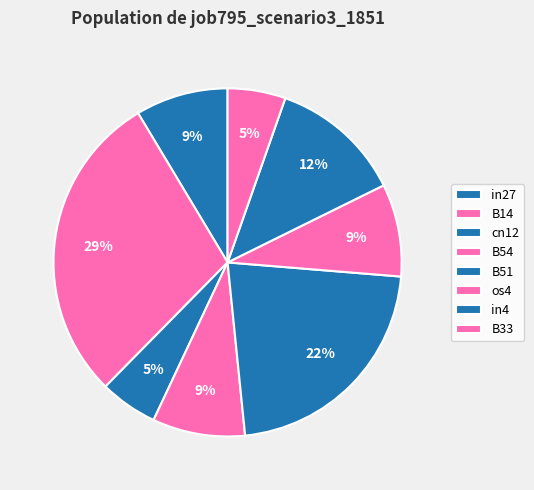

Which has a higher value, B54 or cn12?

B54